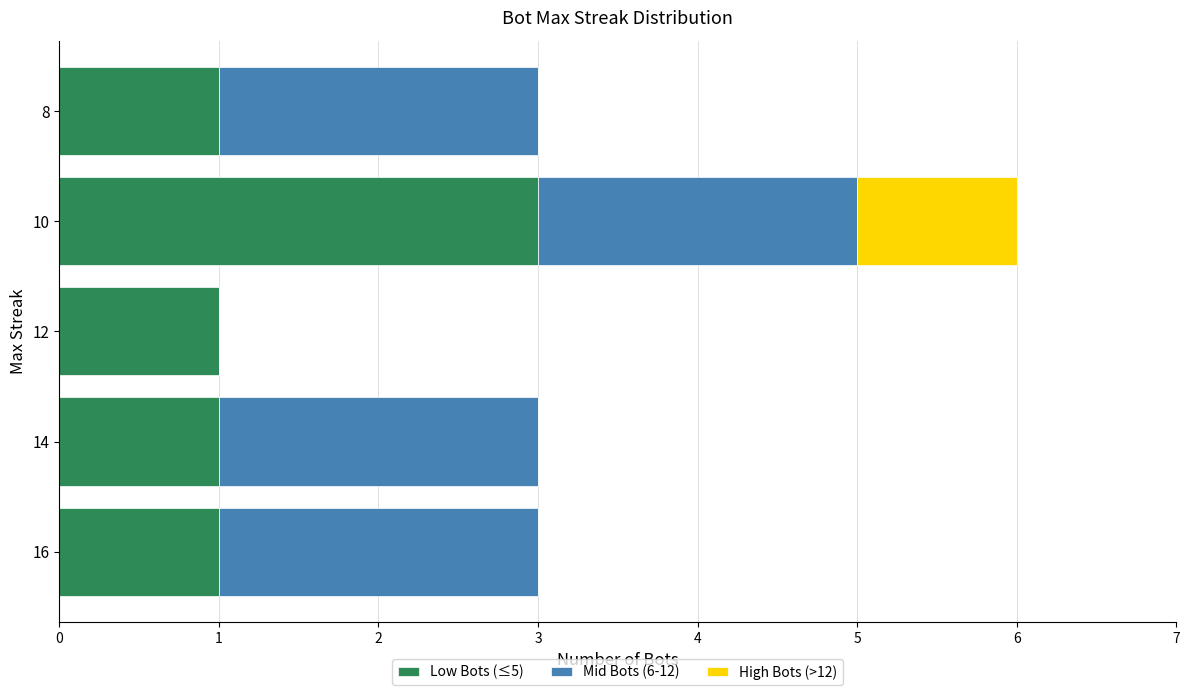

Is it true that Low Bots (≤5) equals 1 at 14?

True